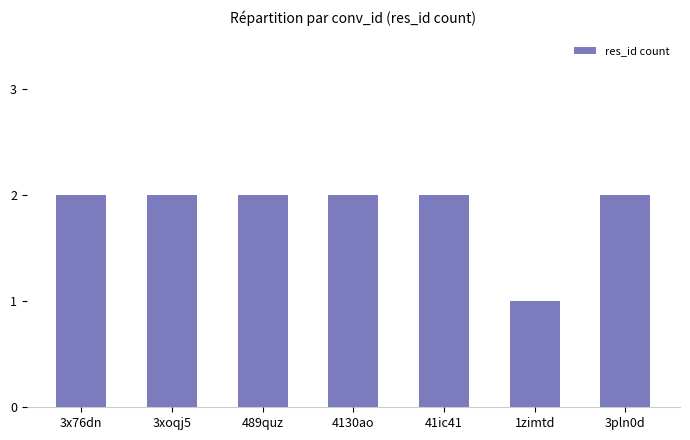

Are the bars grouped side by side (vs. stacked)?

No